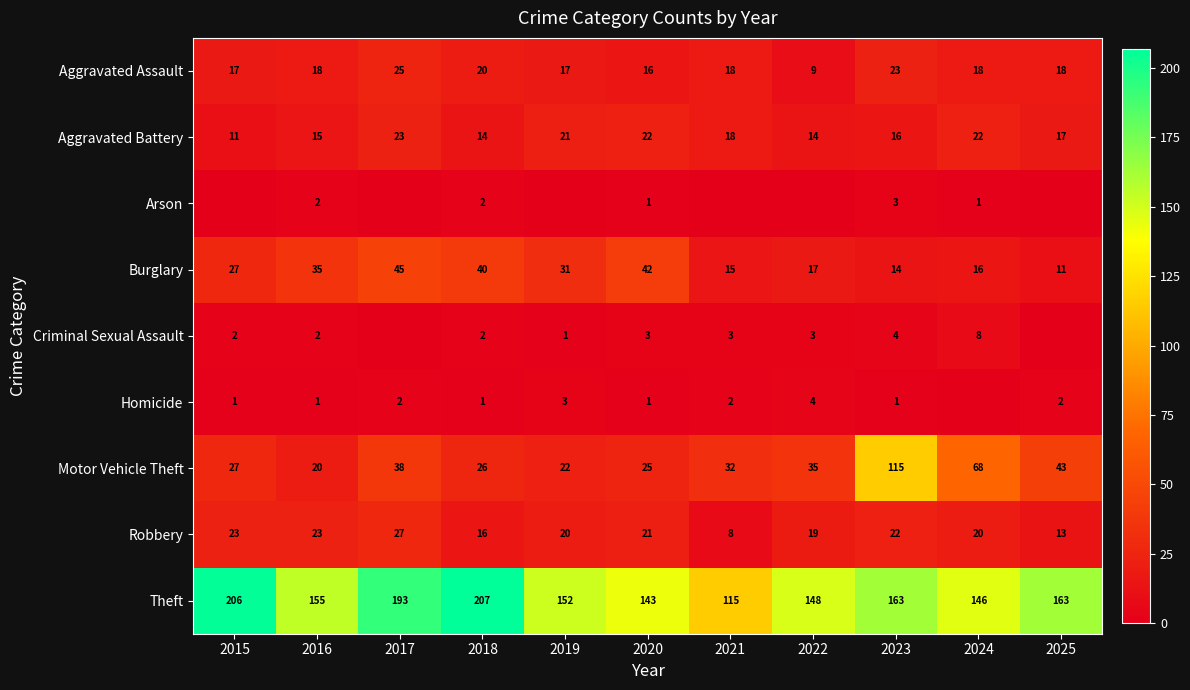

Between 2020 and 2023, which series saw the biggest shift?

Motor Vehicle Theft